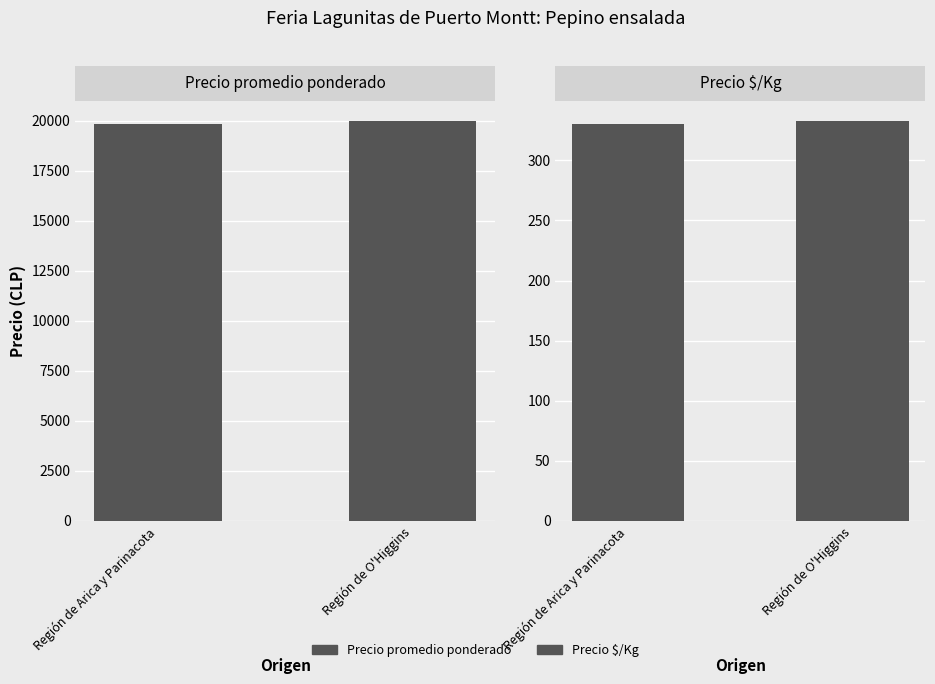

What is the maximum value shown in the chart?

20000